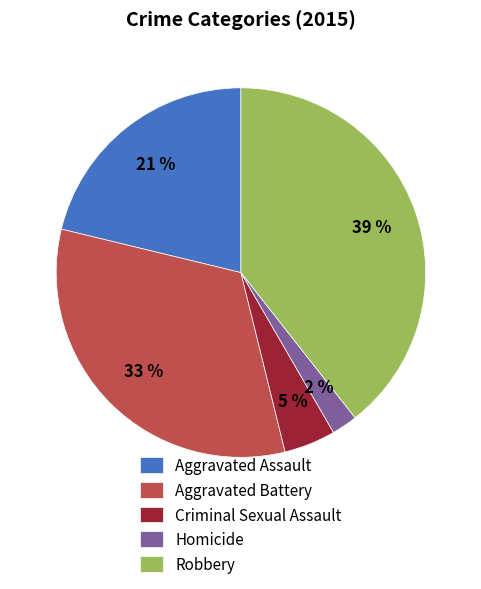

How many segments does this pie chart have?

5